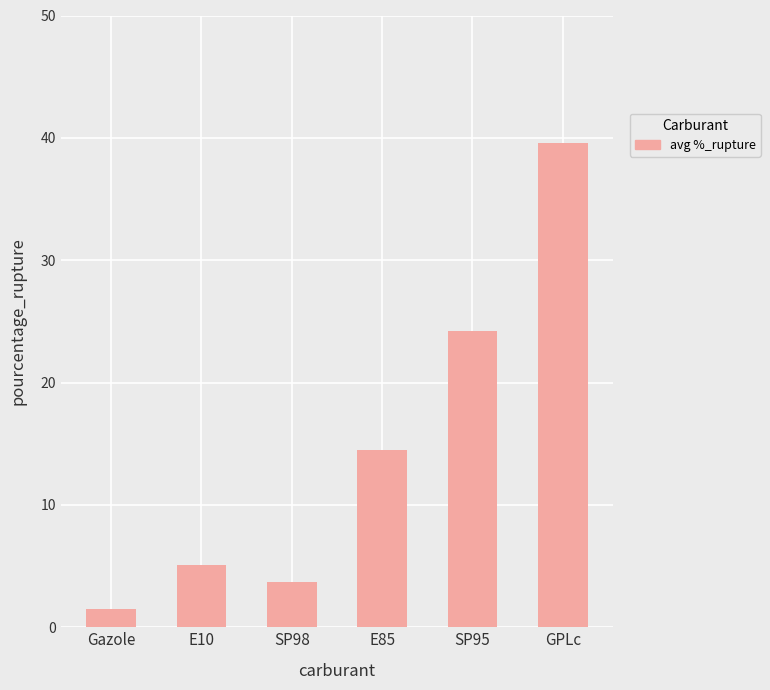

How many data points does each series have?

6